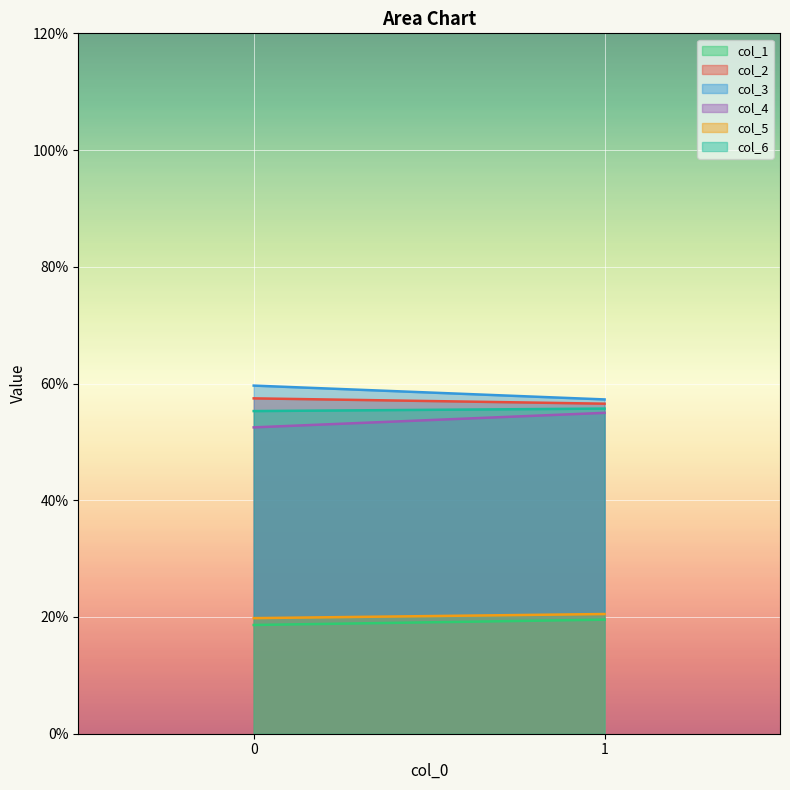

Which series has the widest spread of values?

col_4